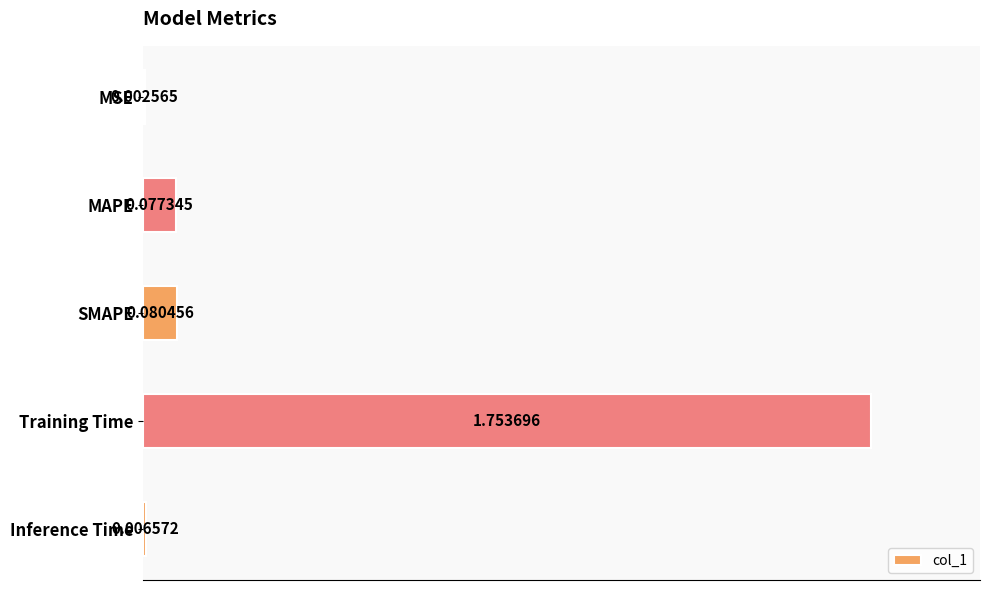

At which label is the value closest to 0?

MSE